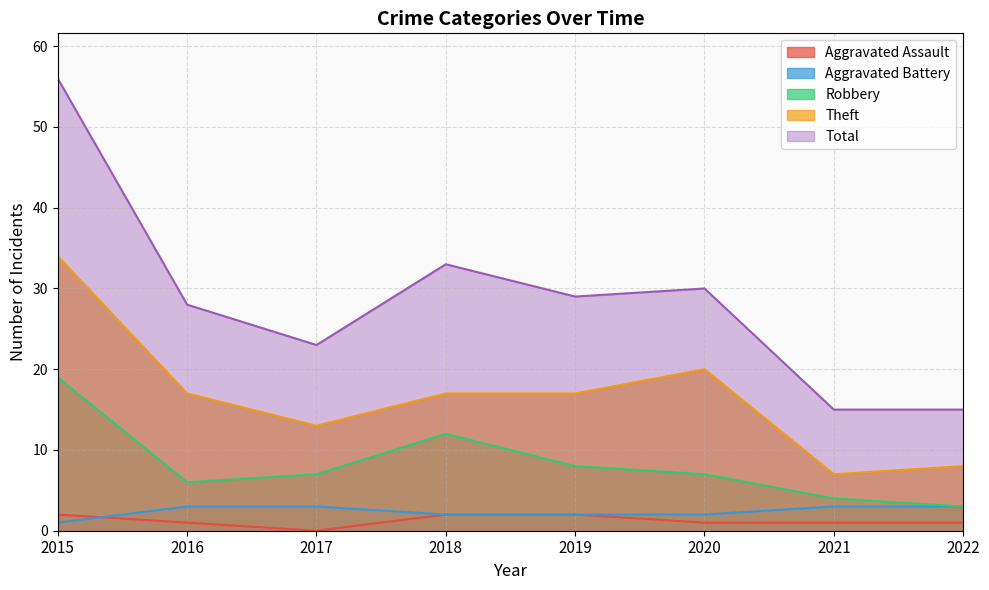

What is the sum of the Robbery values at 2017 and 2022?

10